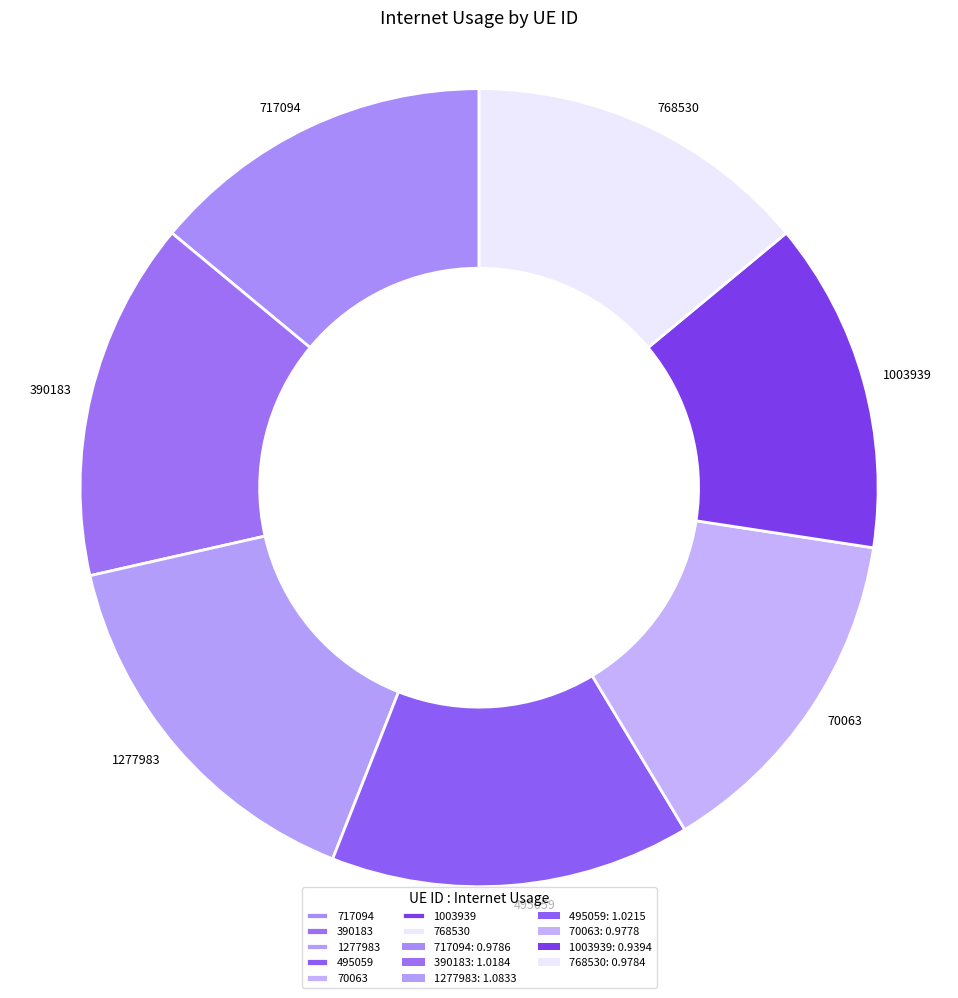

Which slice is the largest?

1277983